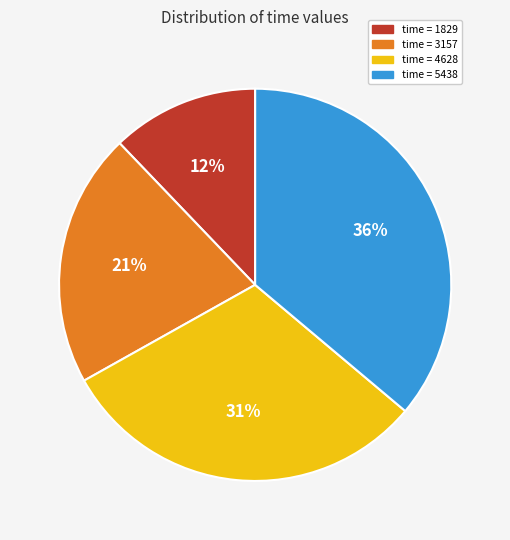

True or false: time = 1829 accounts for 1% of the total.

False